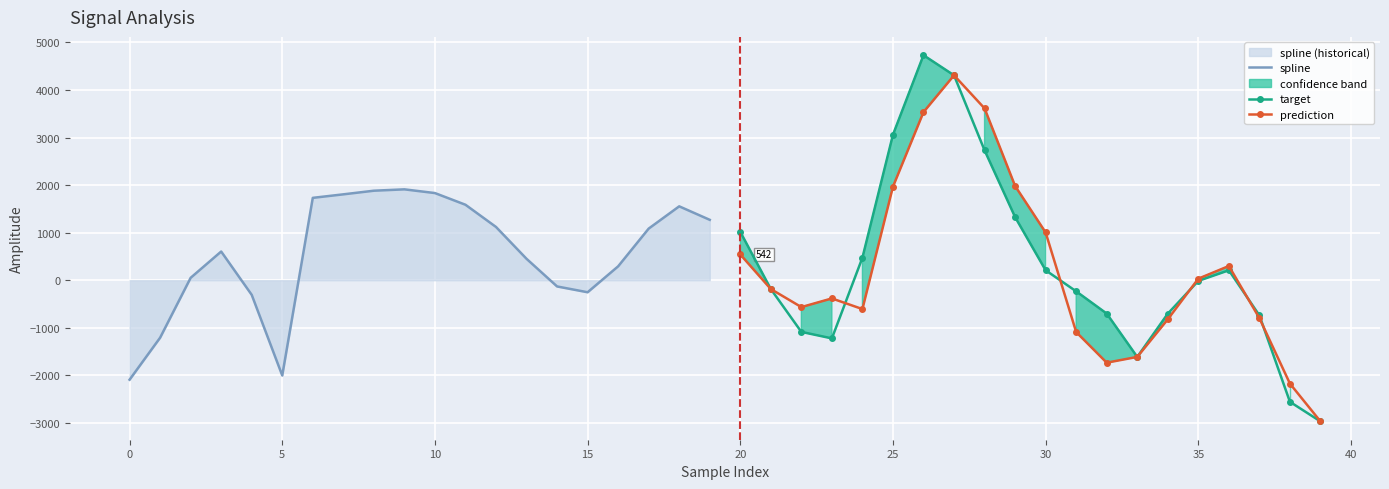

Is the value of prediction at 25 greater than the value of target at 25?

No